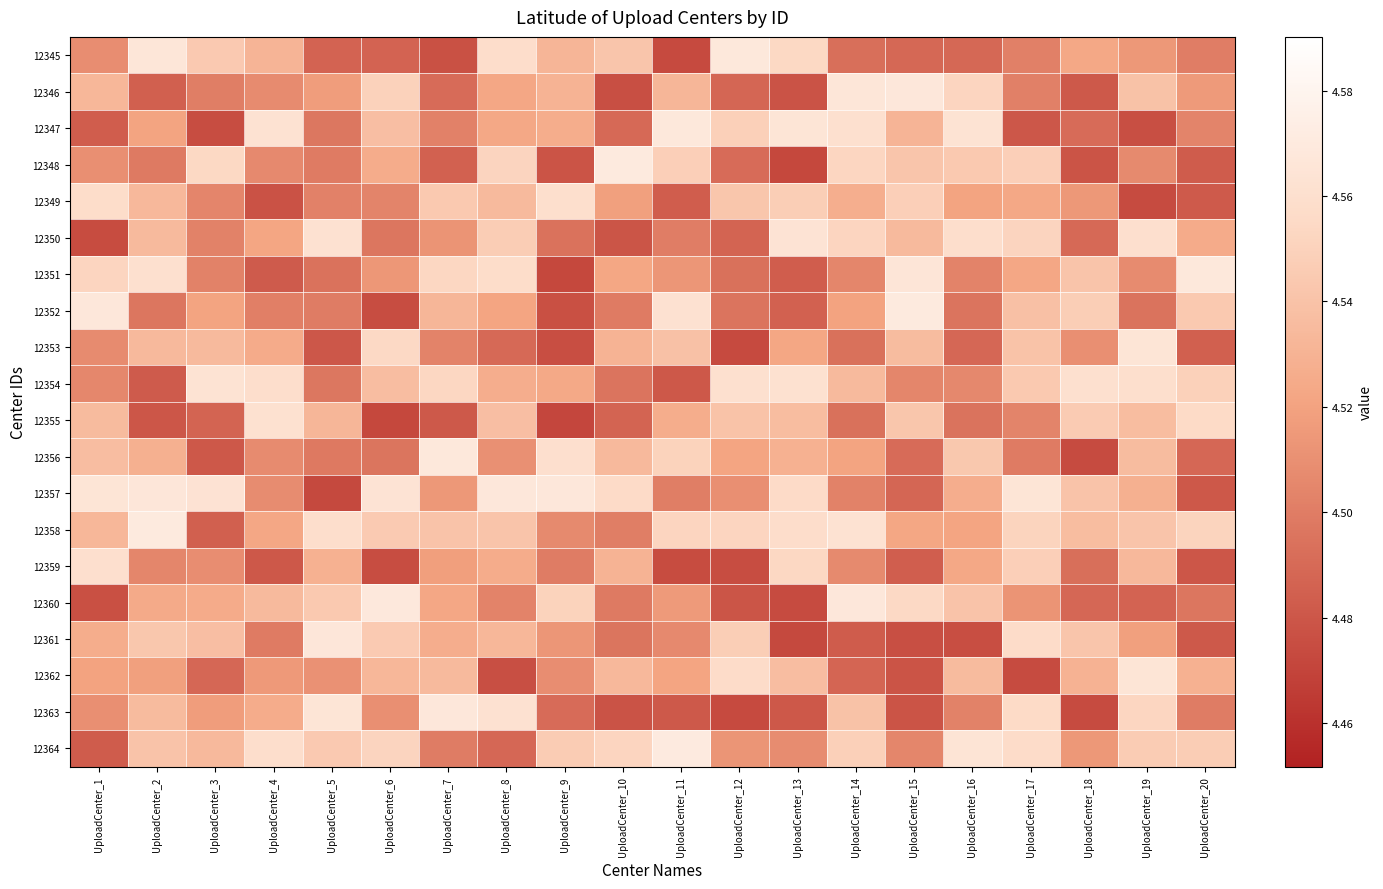

What is the spread (max minus min) of values at UploadCenter_16?

0.1